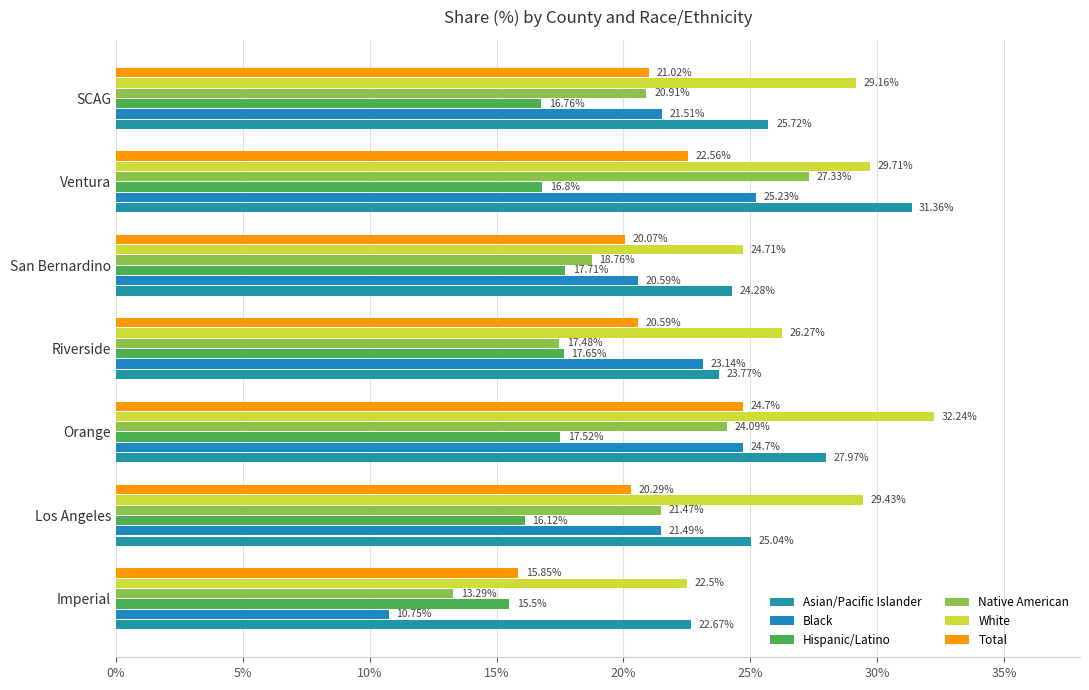

How many series are shown in this chart?

6